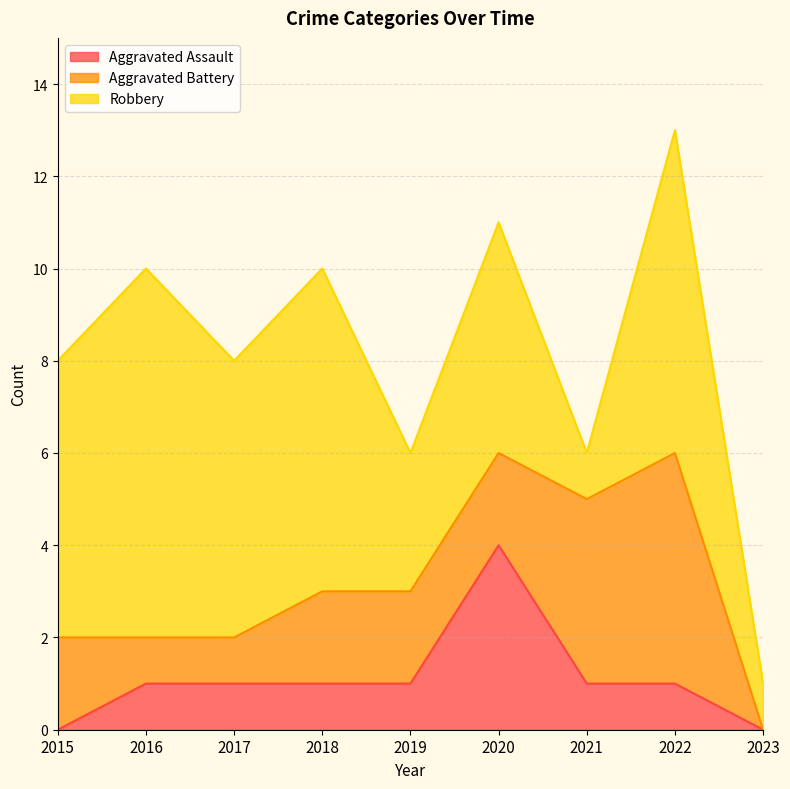

How many values in Aggravated Assault are above zero?

7